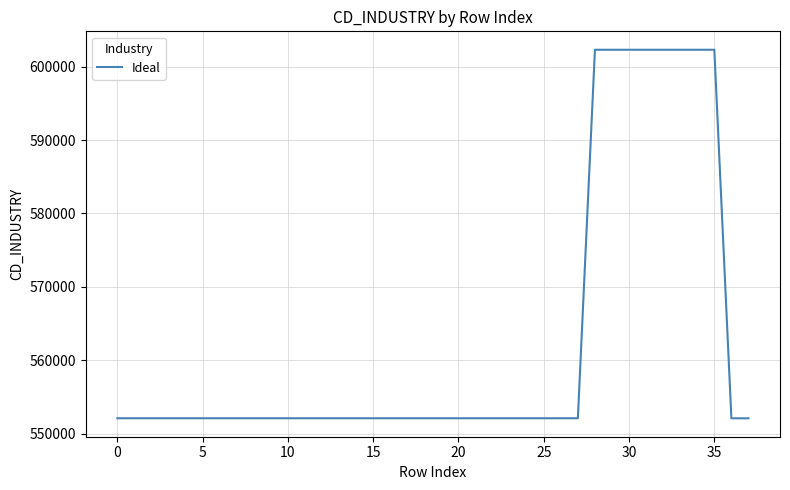

What is the greatest value displayed?

602301